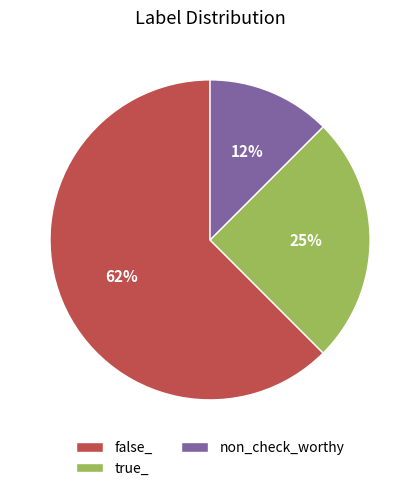

Which category has the smallest portion of the pie?

non_check_worthy